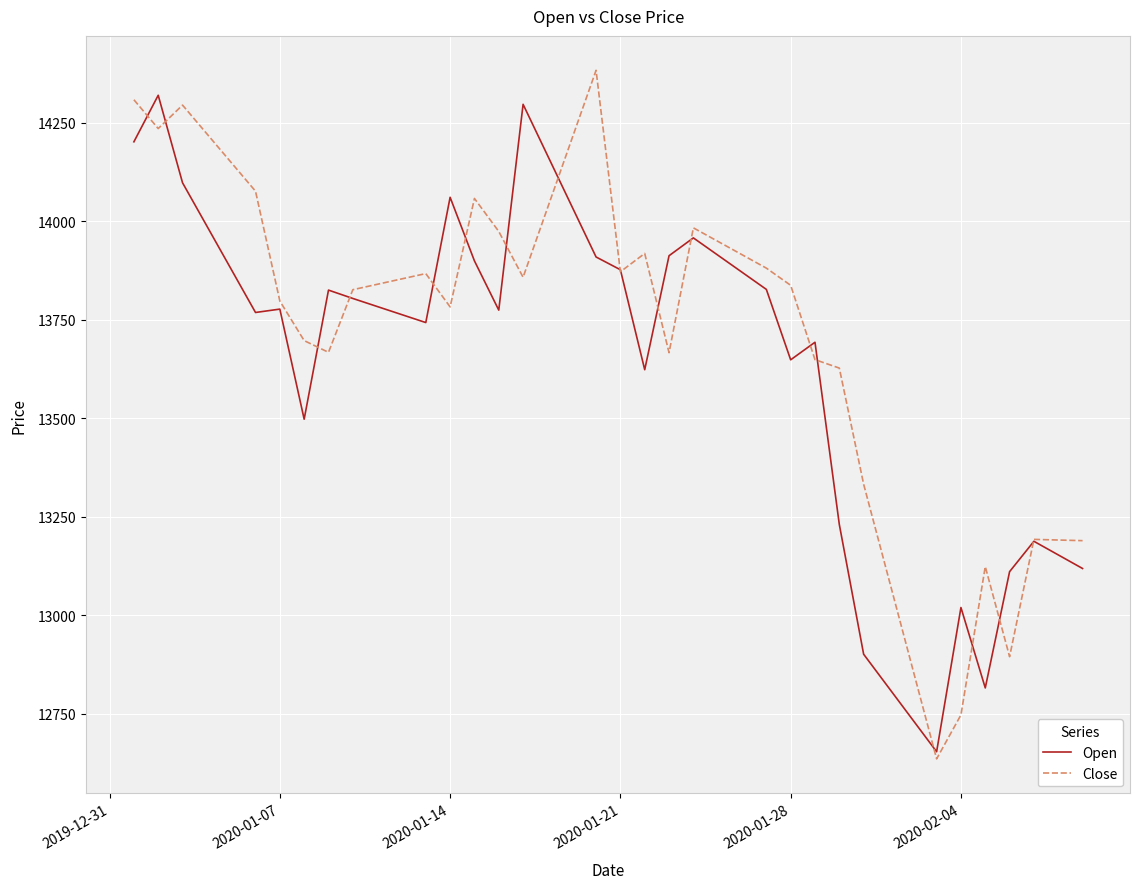

At how many categories does at least one series exceed 13447?

30